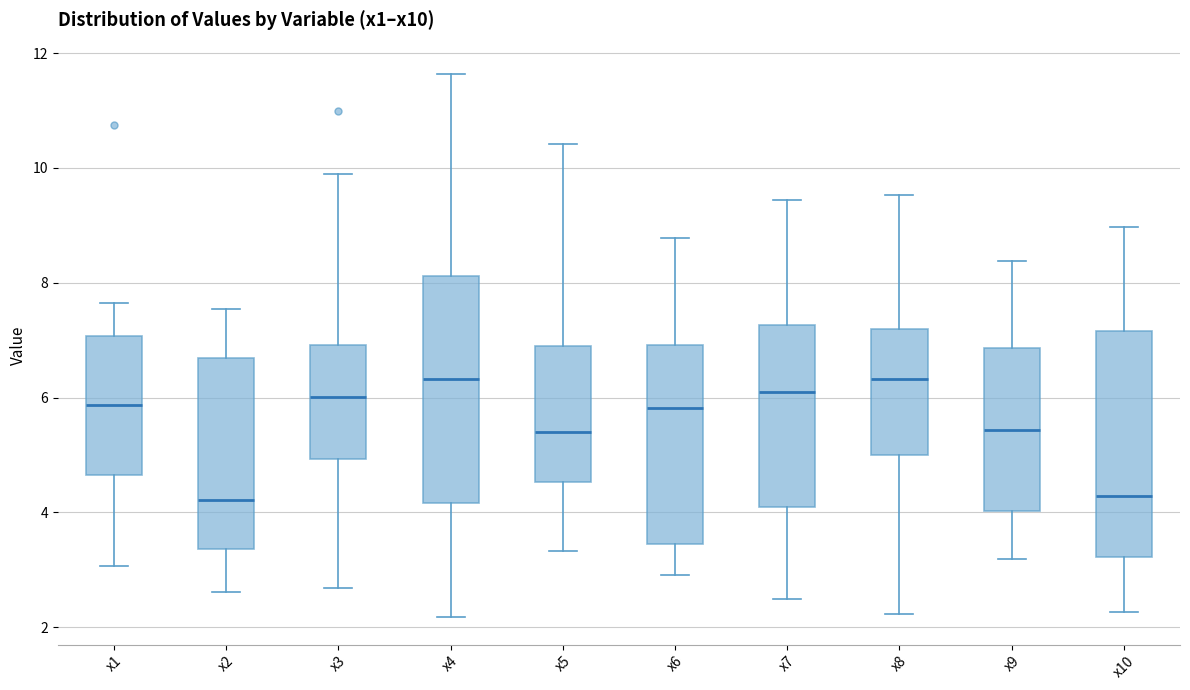

Reading left to right, transcribe this box plot: for each box, give where its median line is, the range the box spans, and where its two whiskers end, as read against the y-axis. The values are not printed on the chart, so give them approximately, as read against the axis.

x1: median 5.8, box 4.6 to 7.0, whiskers 3.0 to 7.6
x2: median 4.2, box 3.4 to 6.6, whiskers 2.6 to 7.6
x3: median 6.0, box 5.0 to 7.0, whiskers 2.6 to 9.8
x4: median 6.4, box 4.2 to 8.2, whiskers 2.2 to 11.6
x5: median 5.4, box 4.6 to 7.0, whiskers 3.4 to 10.4
x6: median 5.8, box 3.4 to 7.0, whiskers 3.0 to 8.8
x7: median 6.0, box 4.0 to 7.2, whiskers 2.4 to 9.4
x8: median 6.4, box 5.0 to 7.2, whiskers 2.2 to 9.6
x9: median 5.4, box 4.0 to 6.8, whiskers 3.2 to 8.4
x10: median 4.2, box 3.2 to 7.2, whiskers 2.2 to 9.0